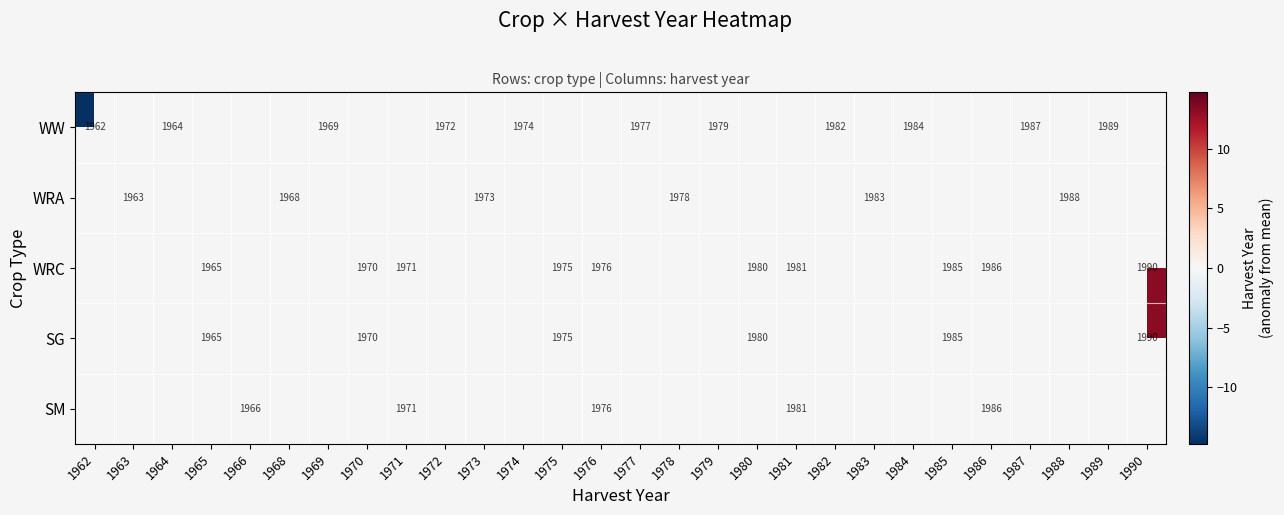

Rank the series by their average value, from lowest to highest.

WW, WRA, WRC, SG, SM